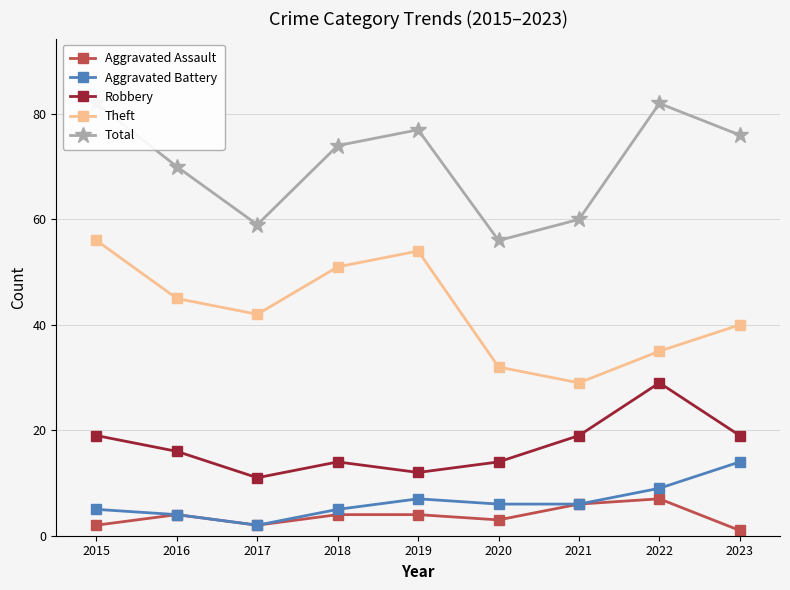

The value of Aggravated Assault at 2017 is 3. True or false?

False